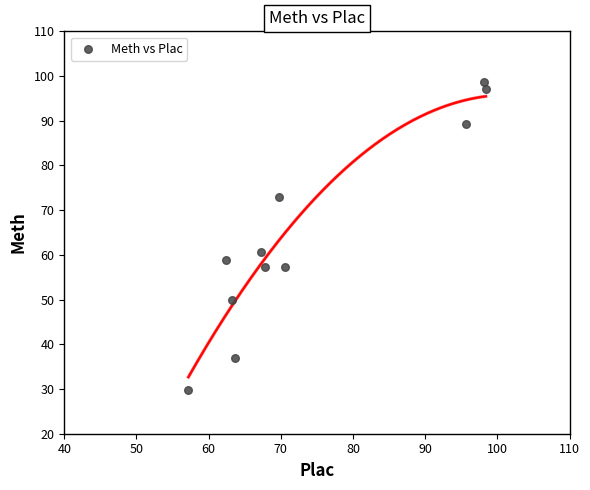

What is the range of X values (max minus min)?

41.2